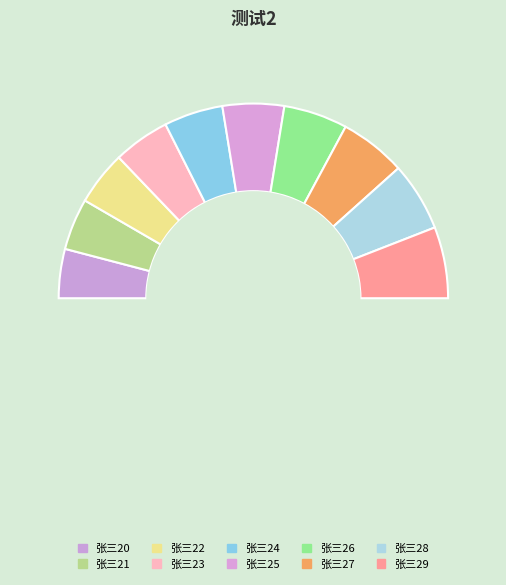

Count the number of slices in the pie.

10